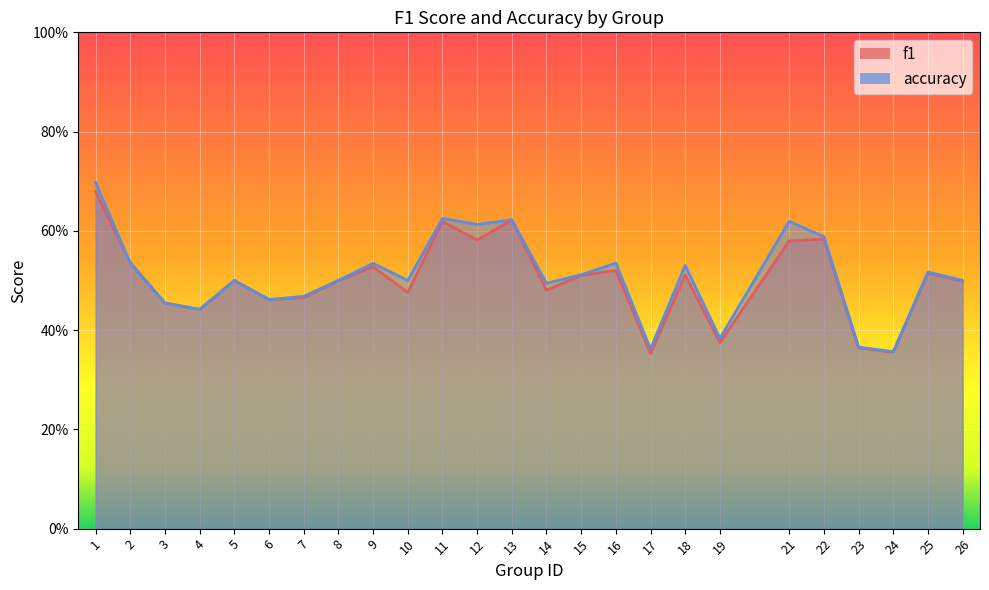

At which category is the sum across all series the highest?

1